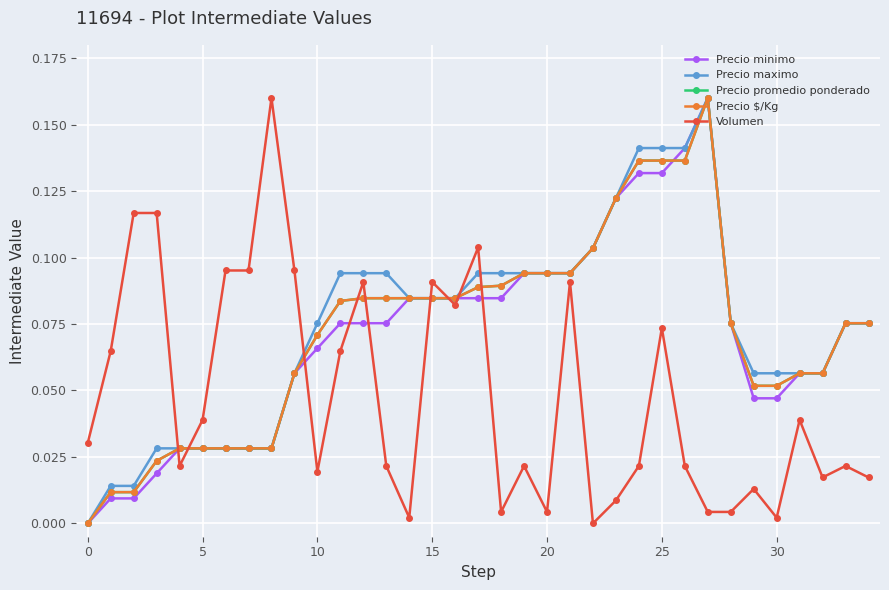

After their last crossing, which series has the higher values: Volumen or Precio minimo?

Precio minimo